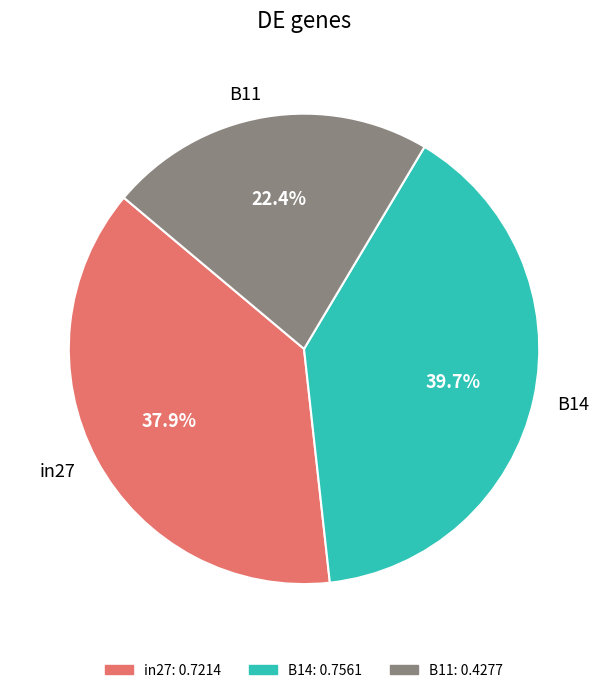

What percentage do B11 and in27 together represent?

60.3%